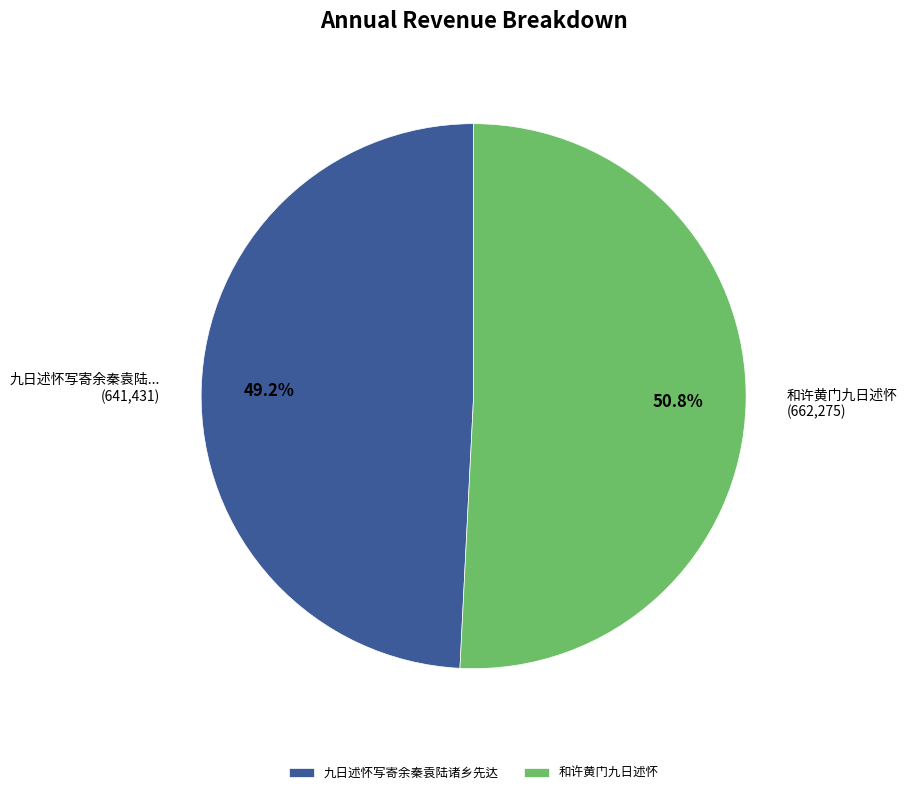

What percentage do 九日述怀写寄余秦袁陆诸乡先达 and 和许黄门九日述怀 together represent?

100.0%